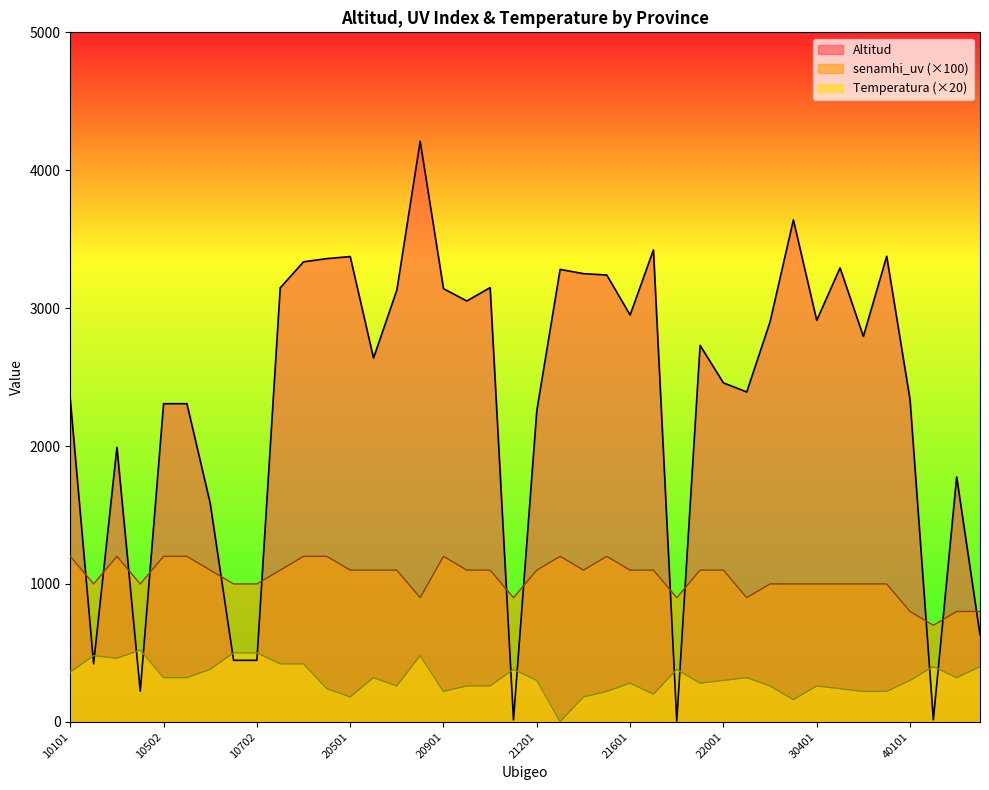

At which label does Altitud reach its minimum?

21801